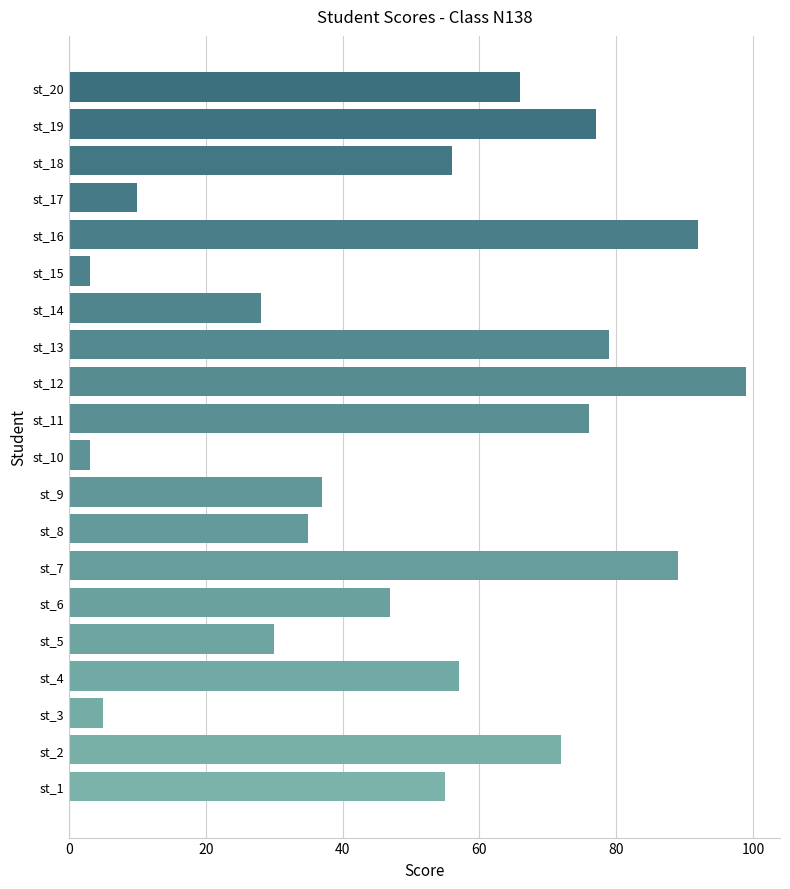

What is the greatest value displayed?

99